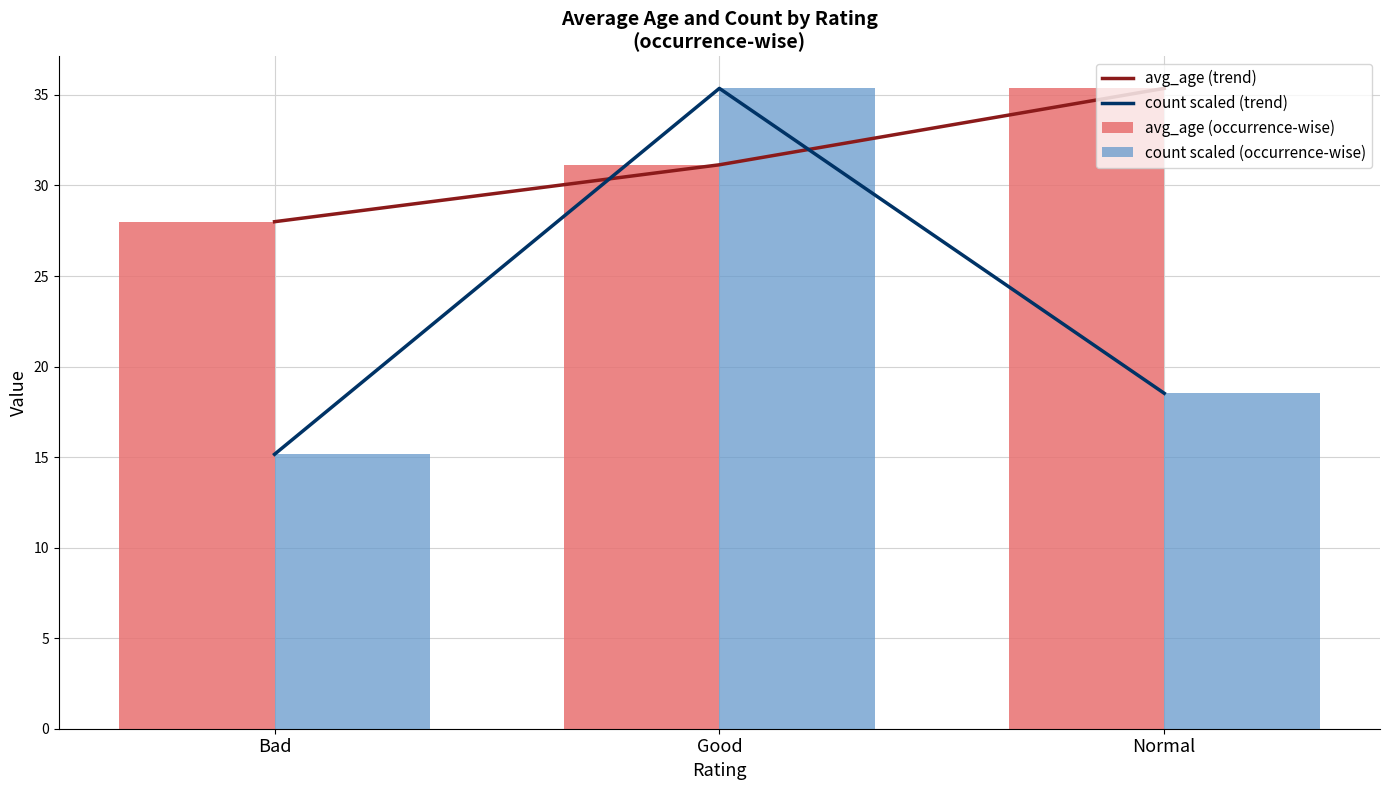

What is the value of the count scaled (occurrence-wise) bar at the 3rd from the left?

18.5